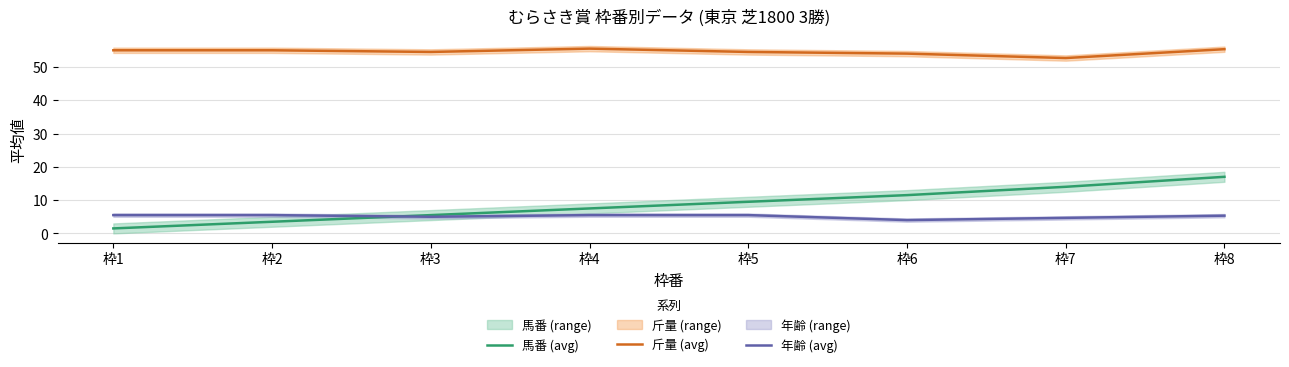

True or false: 年齢 (avg) and 斤量 (avg) intersect in this chart.

False